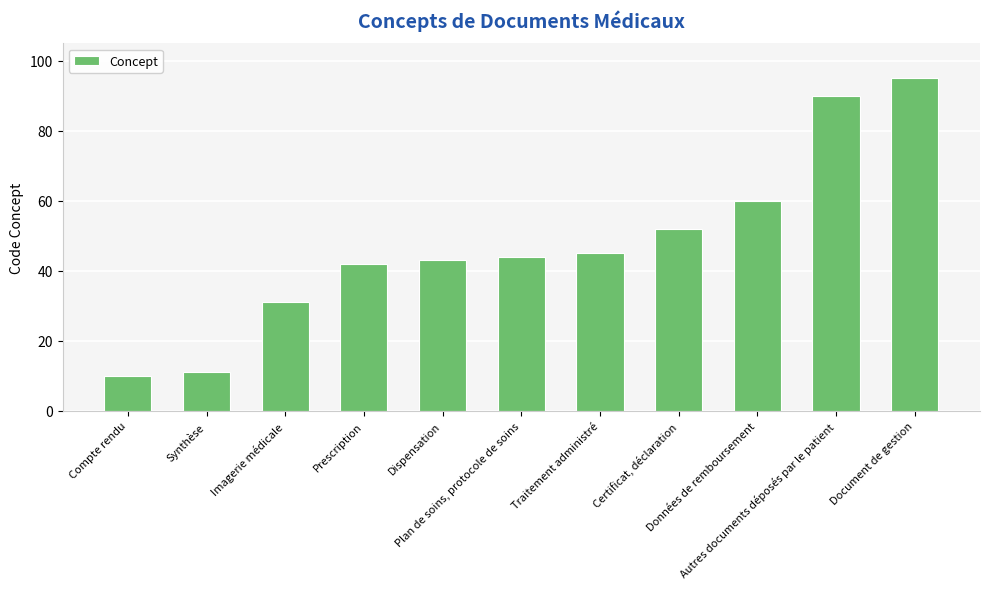

What is the difference between the maximum and minimum values?

85